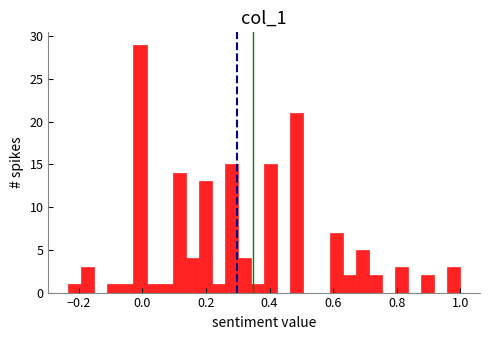

Around what value on the x-axis is the tallest bar? Give the approximate position of its centre, as read against the axis.

0.00